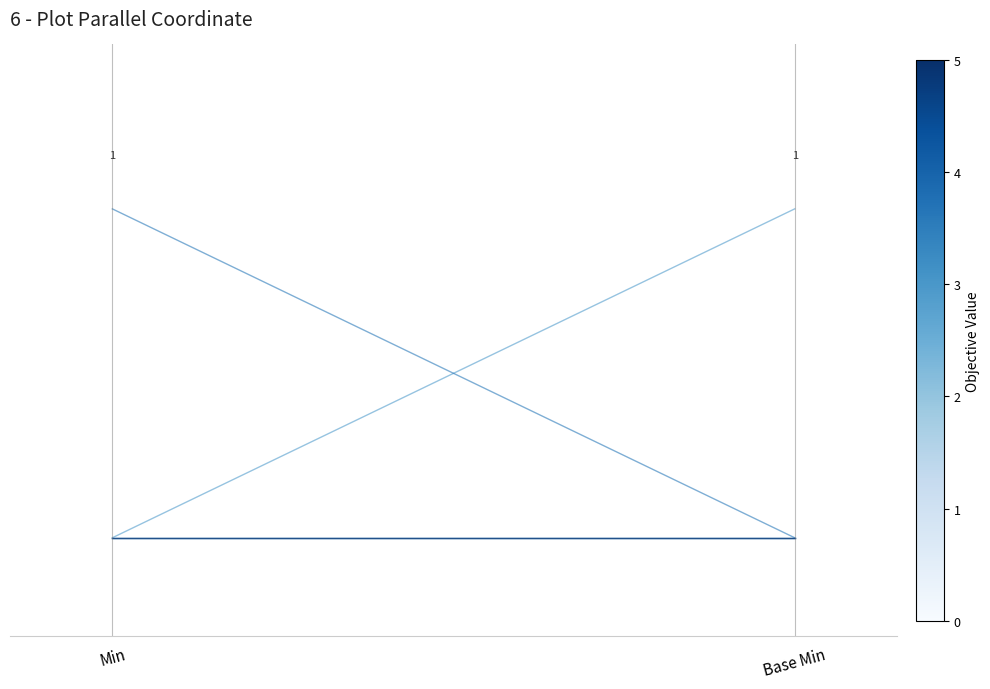

Between Min and Base Min, which series saw the biggest shift?

Extension.extension